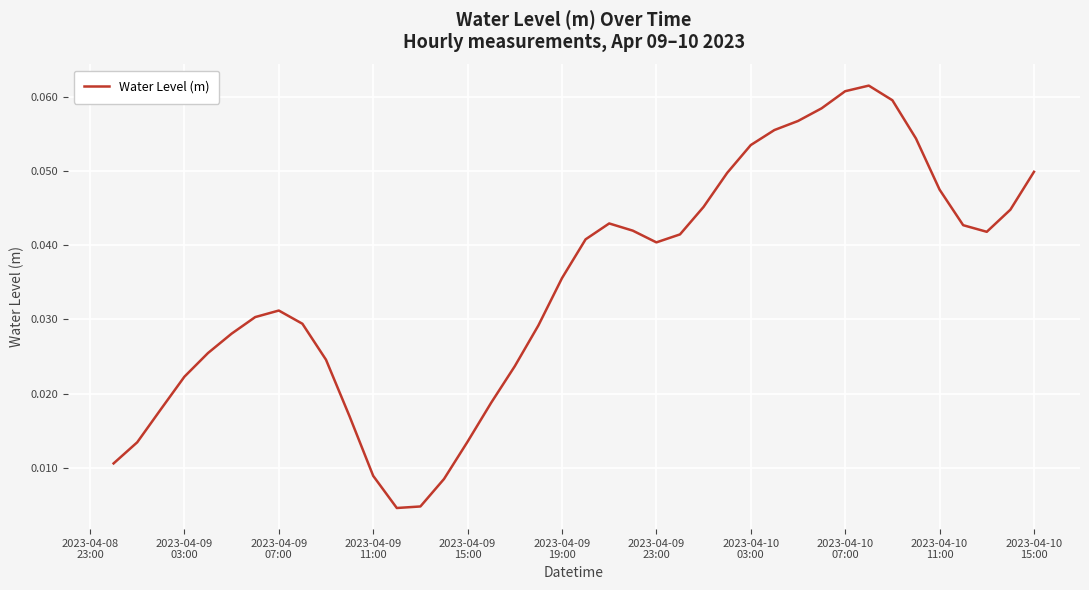

Reading left to right, list all the values displayed in this chart.

0.0	0.0	0.0	0.0	0.0	0.0	0.0	0.0	0.0	0.0	0.0	0.0	0.0	0.0	0.0	0.0	0.0	0.0	0.0	0.0	0.0	0.0	0.0	0.0	0.0	0.0	0.0	0.1	0.1	0.1	0.1	0.1	0.1	0.1	0.1	0.0	0.0	0.0	0.0	0.0